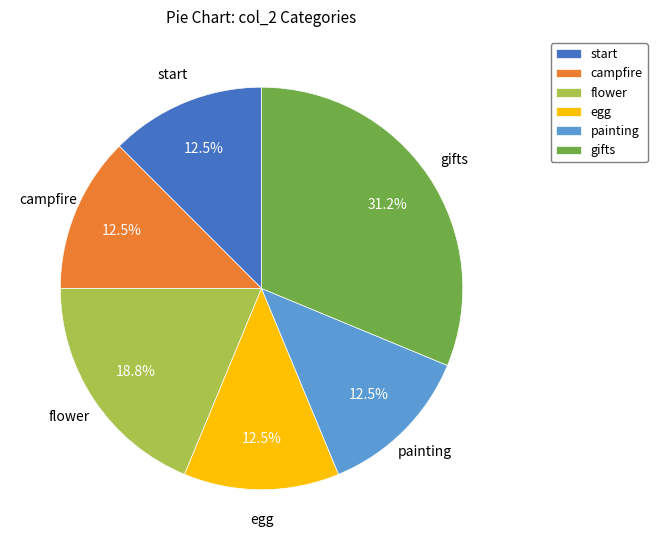

Does campfire account for over 50% of the chart?

No